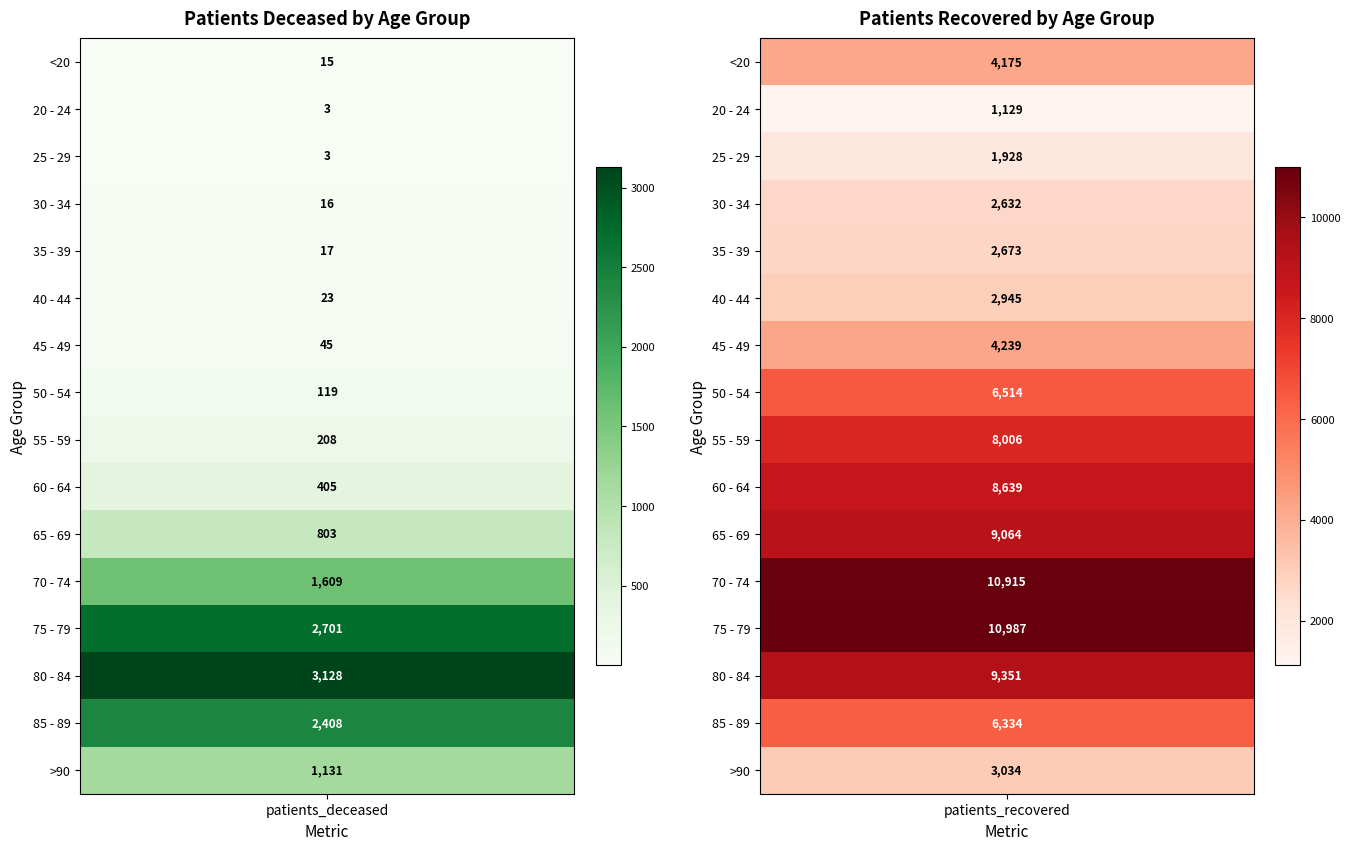

What value does the 60 - 64 series have at 0, to the nearest 50?

400